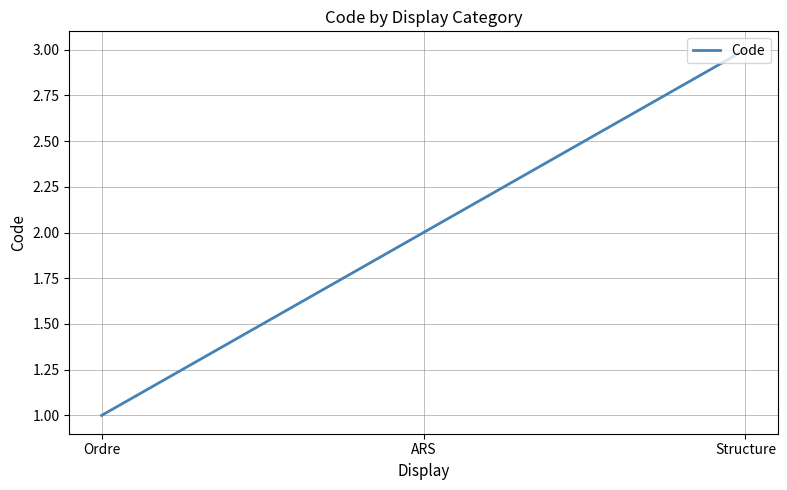

What position from the right is ARS?

2